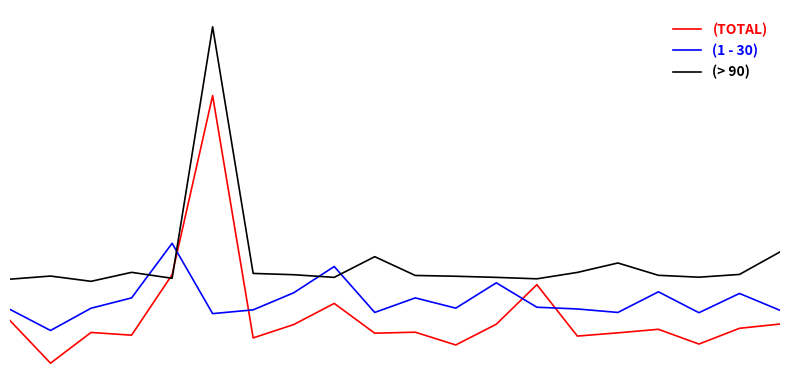

How many values in the (> 90) series are below 7975?

10